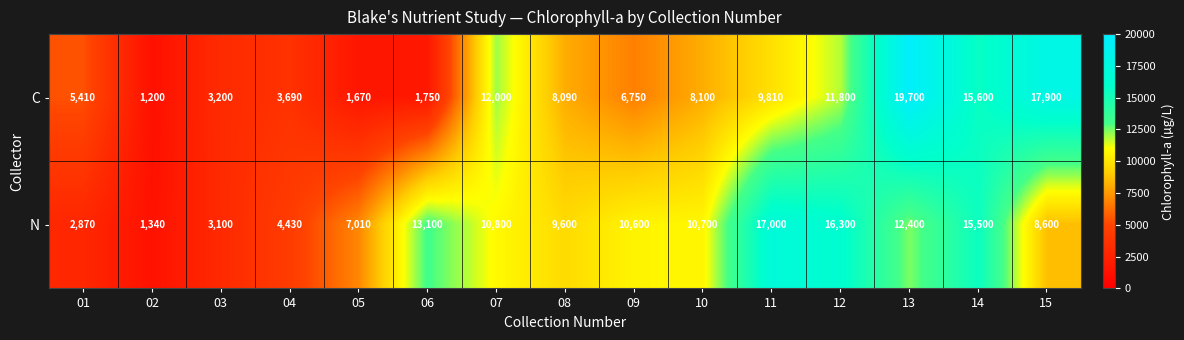

At which label does C first exceed 8090?

07